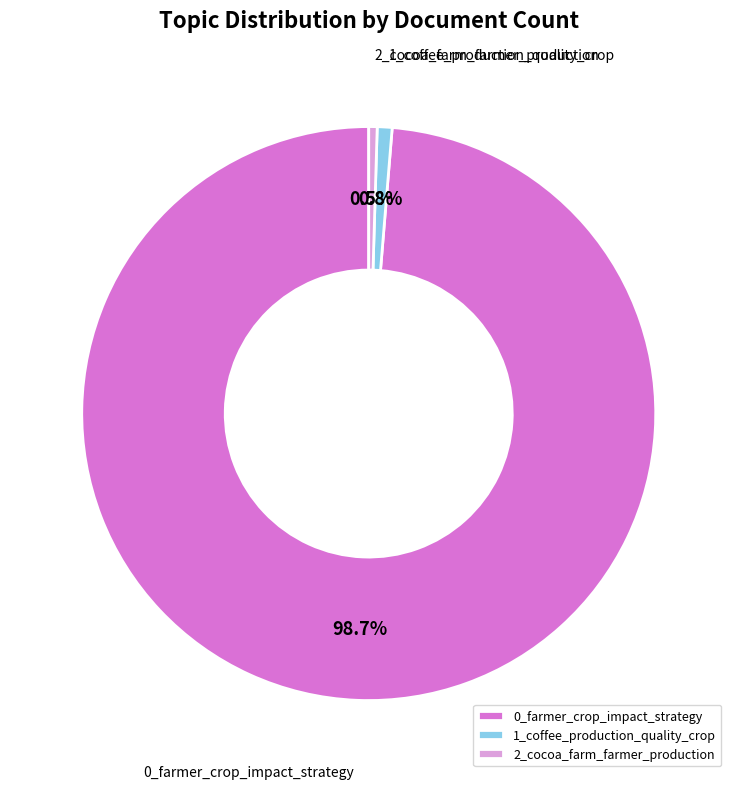

What is the largest slice in the pie chart?

0_farmer_crop_impact_strategy